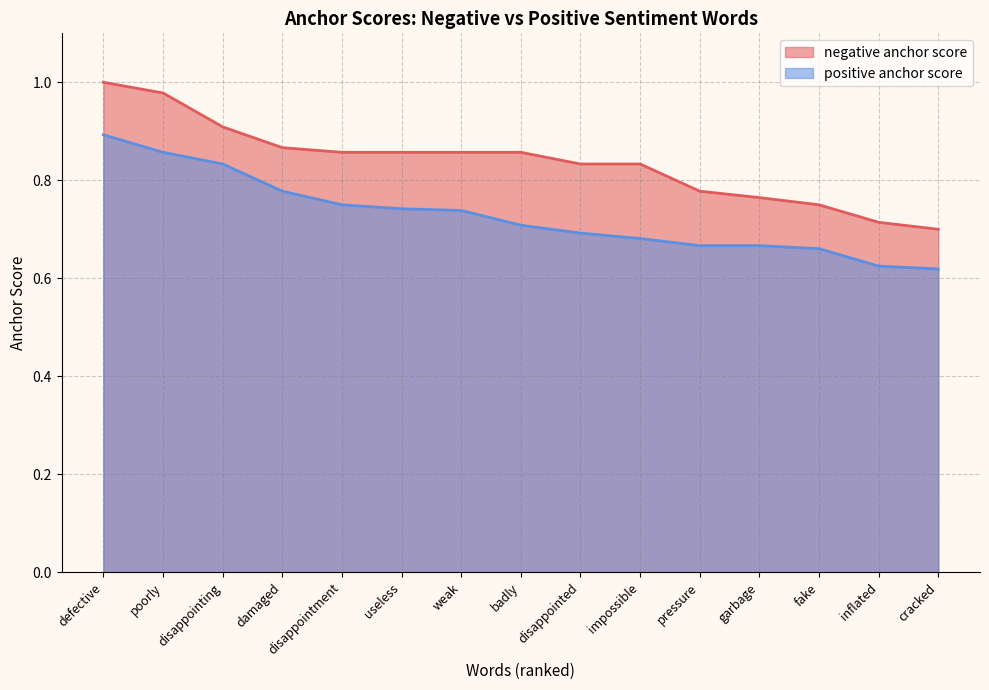

What is the maximum value for negative anchor score?

1.0